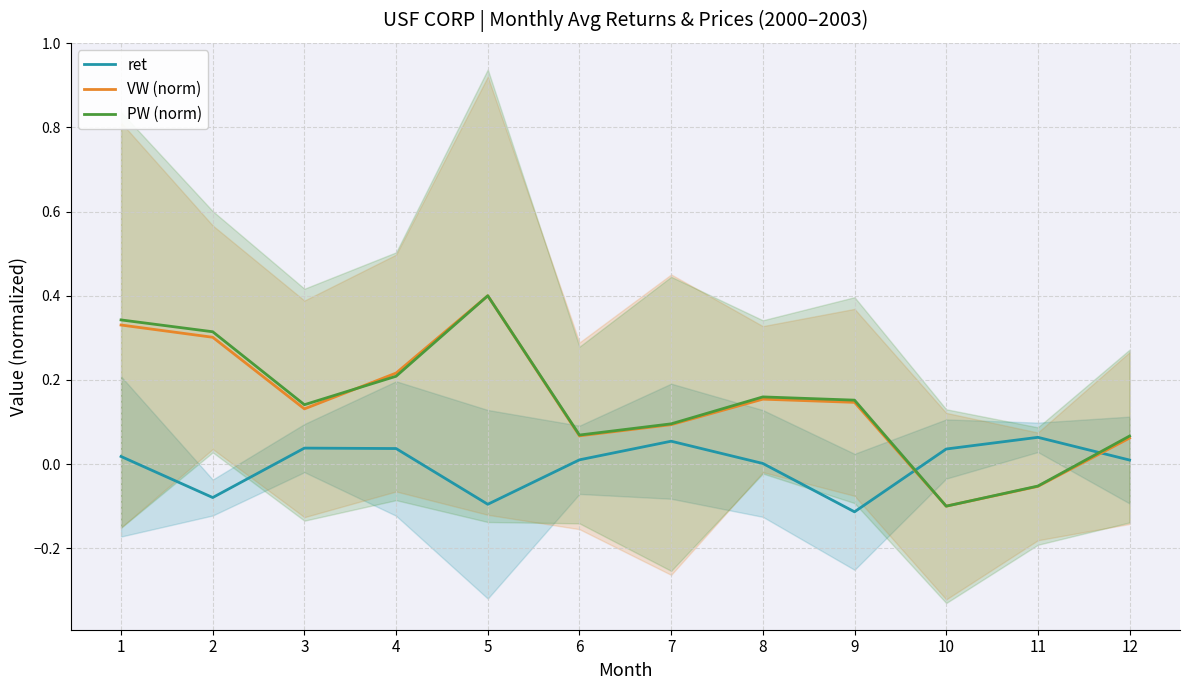

How many lines are shown in the chart?

3